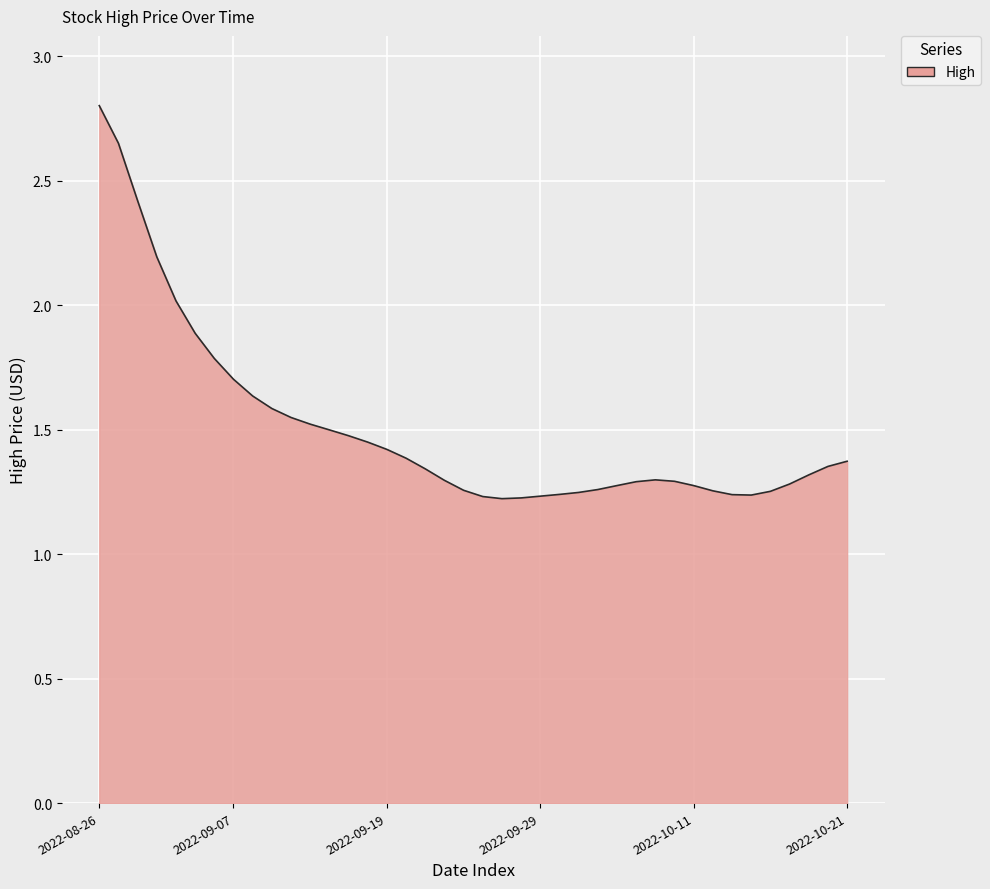

How many lines are shown in the chart?

1